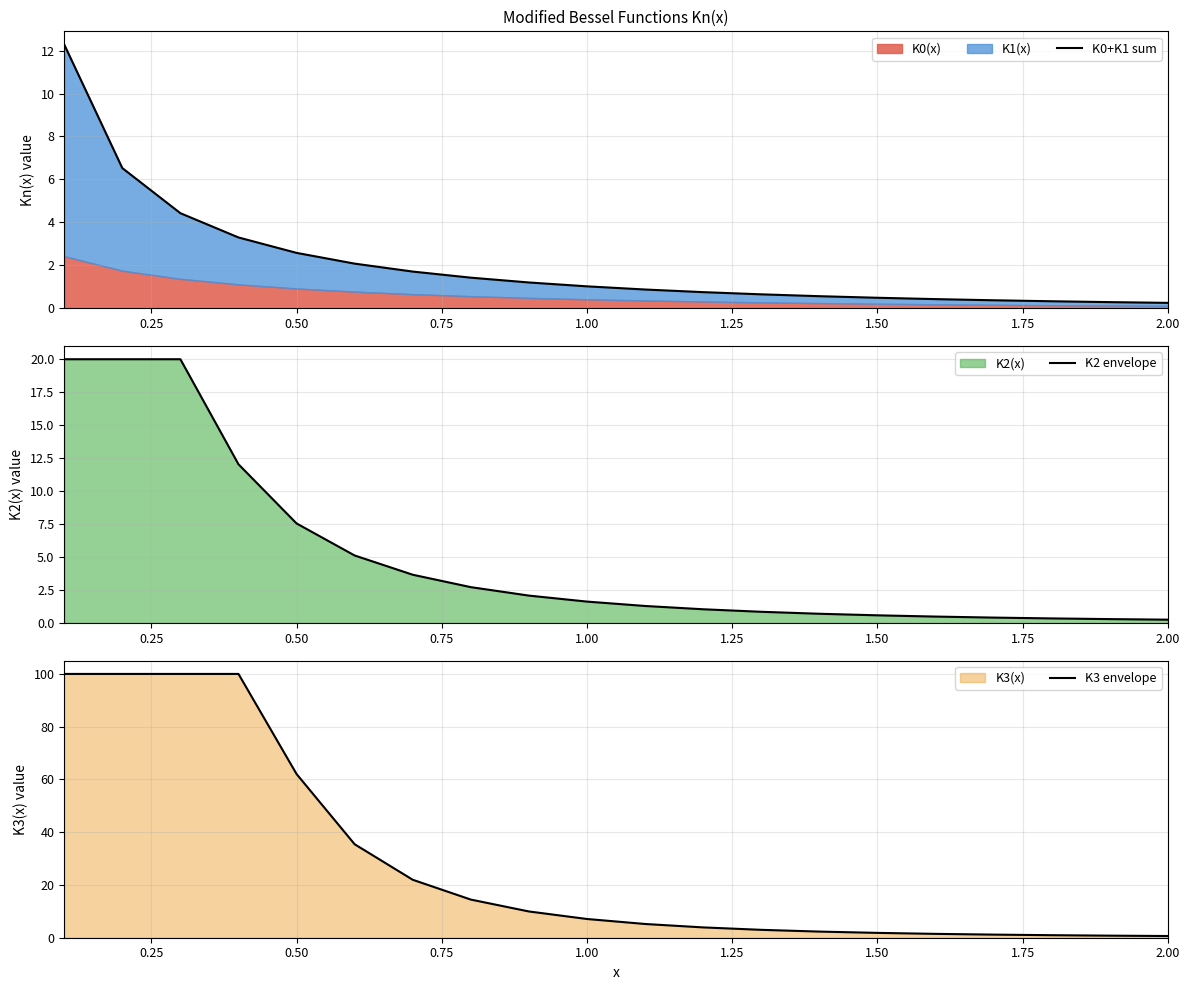

True or false: K2 envelope has a value of 7.6 at 0.50.

True